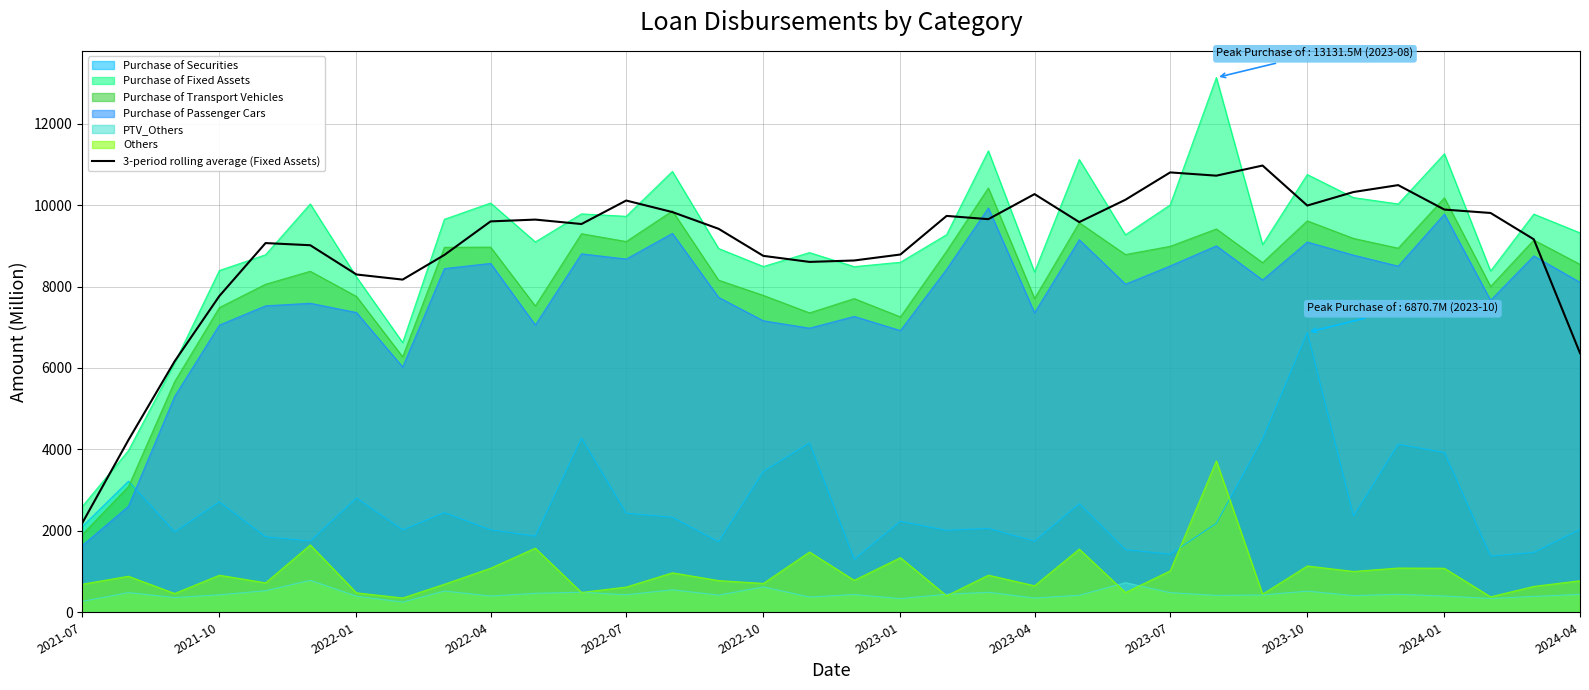

Which category has the lowest value across all series?

2021-07